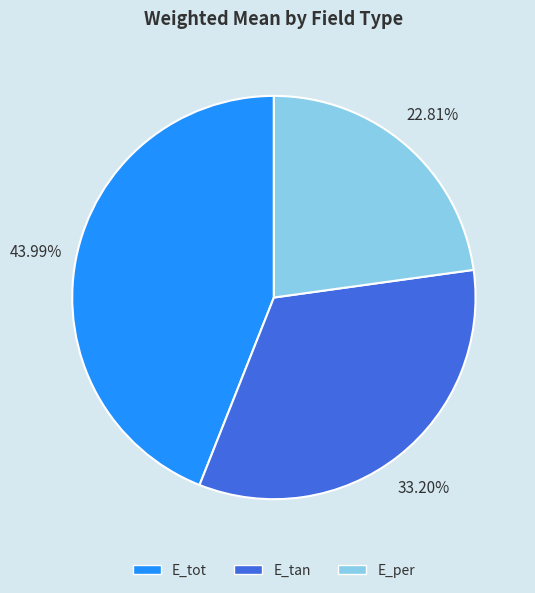

To the nearest percent, what portion does E_per represent?

23%